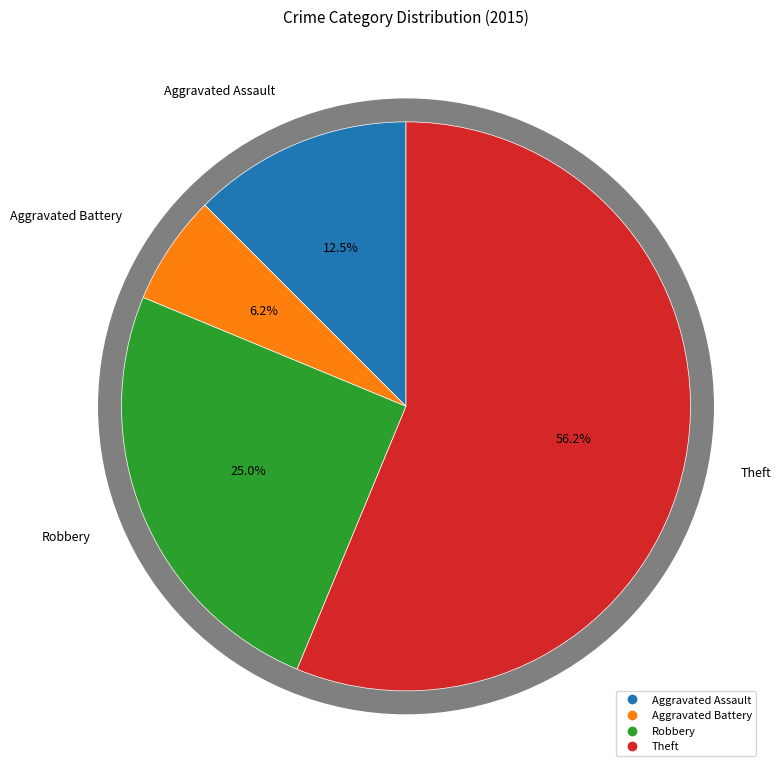

Is it true that Theft is 56% of the pie?

True